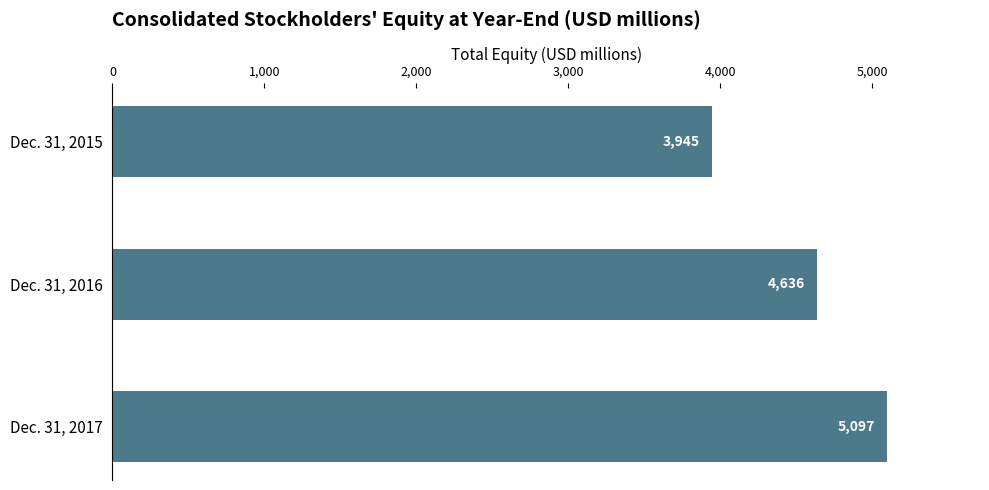

Reading top to bottom, list all the values displayed in this chart.

Dec. 31, 2015=3945	Dec. 31, 2016=4636	Dec. 31, 2017=5097